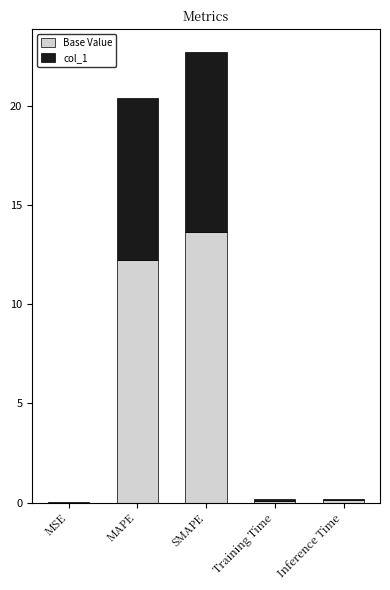

What are all the series names shown in the legend?

Base Value, col_1